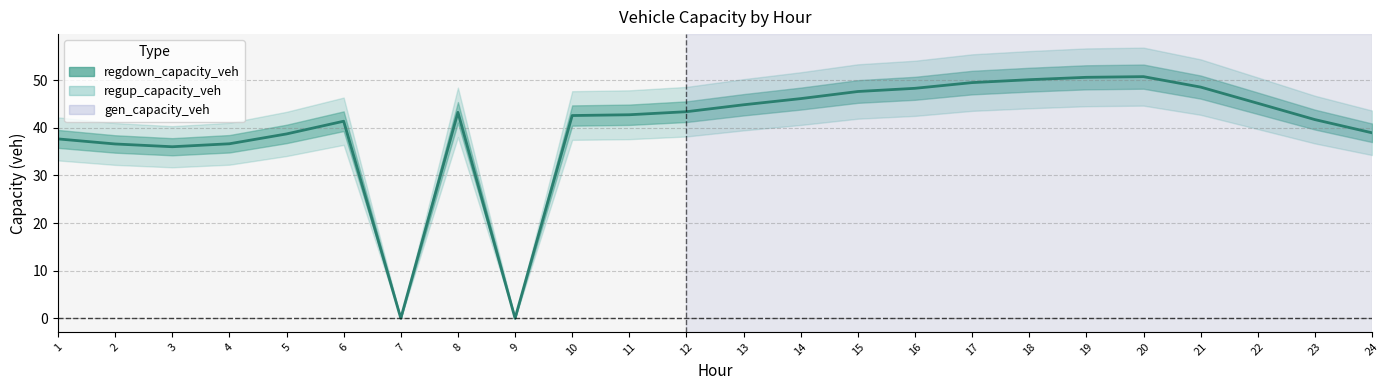

How many points are lower than both their immediate neighbors (excluding endpoints)?

3